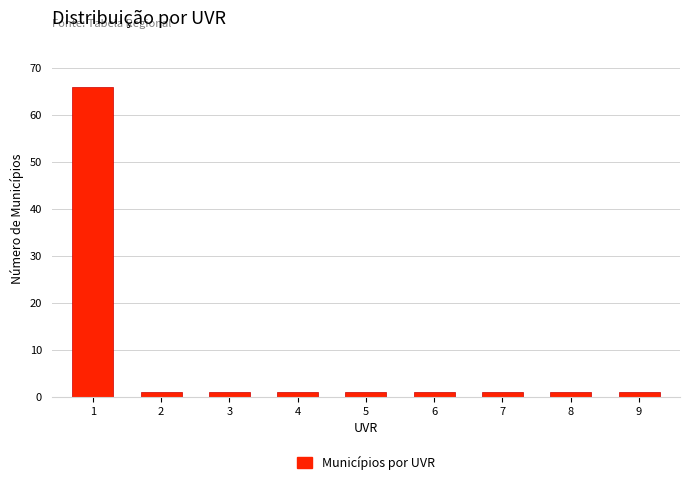

Reading left to right, extract all data points from this chart.

1=66	2=1	3=1	4=1	5=1	6=1	7=1	8=1	9=1